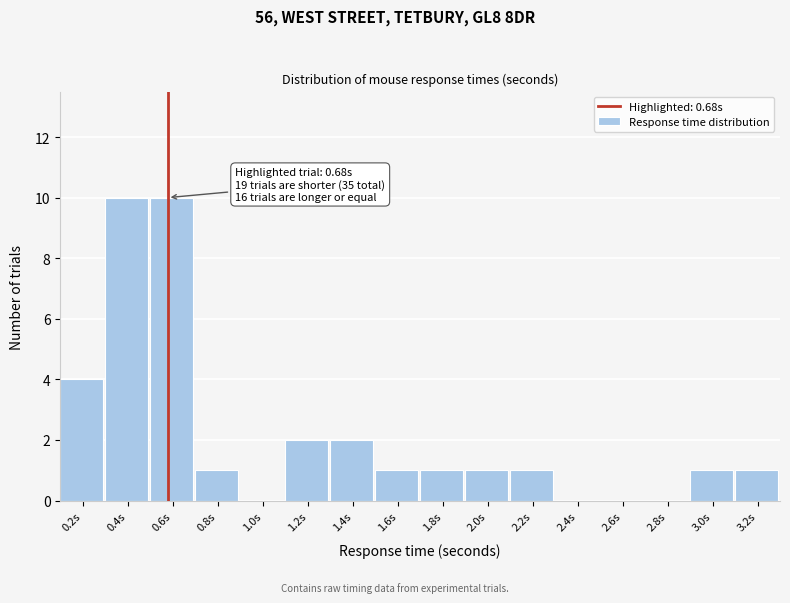

Reading left to right, transcribe all the data shown in this chart.

0.2s=4	0.4s=10	0.6s=10	0.8s=1	1.0s=0	1.2s=2	1.4s=2	1.6s=1	1.8s=1	2.0s=1	2.2s=1	2.4s=0	2.6s=0	2.8s=0	3.0s=1	3.2s=1